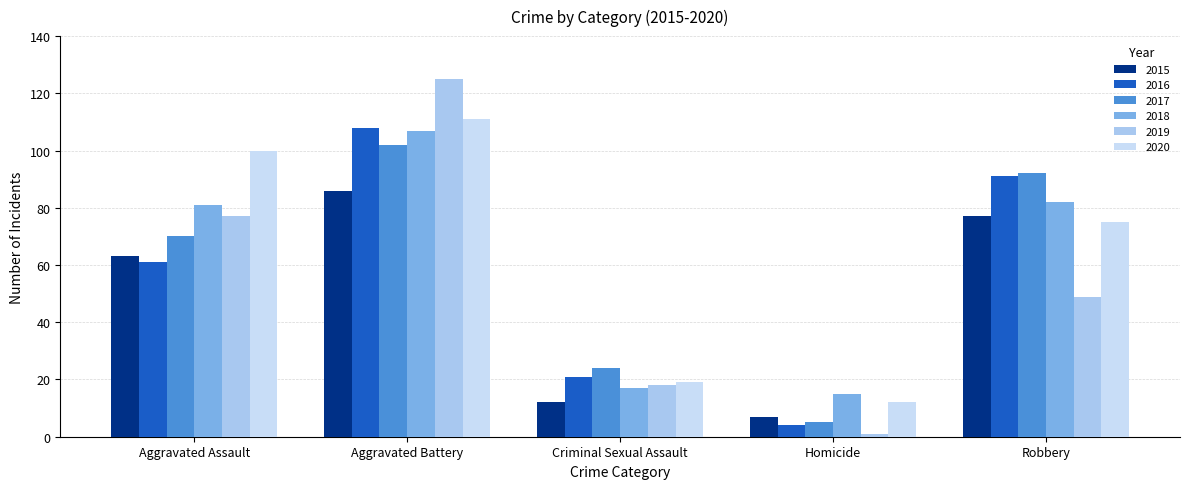

What is the label of the 2nd bar from the left?

Aggravated Battery